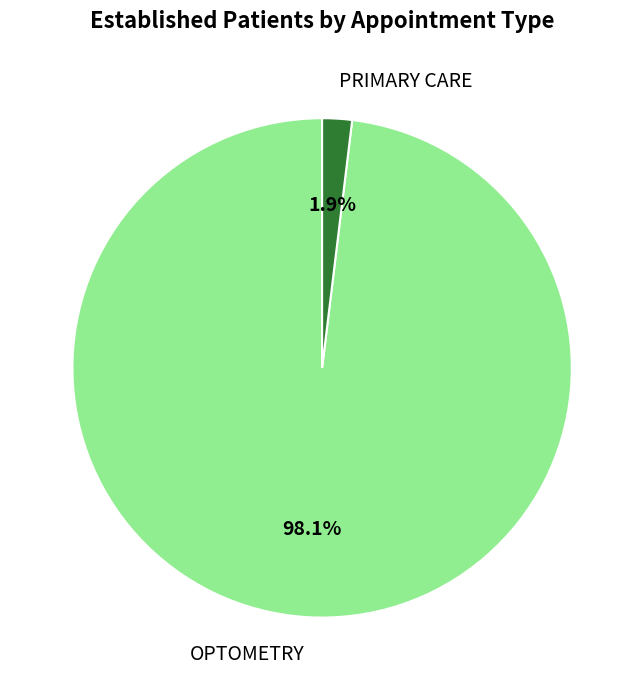

Which category has the smallest portion of the pie?

PRIMARY CARE